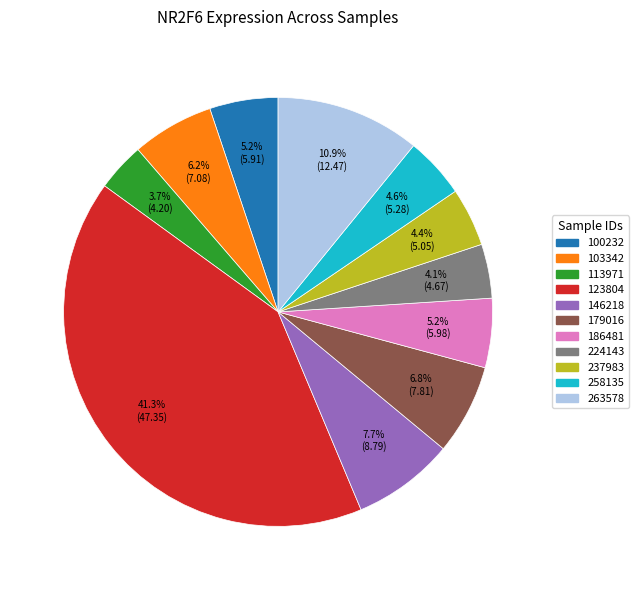

How much of the chart is everything except 146218?

92.3%